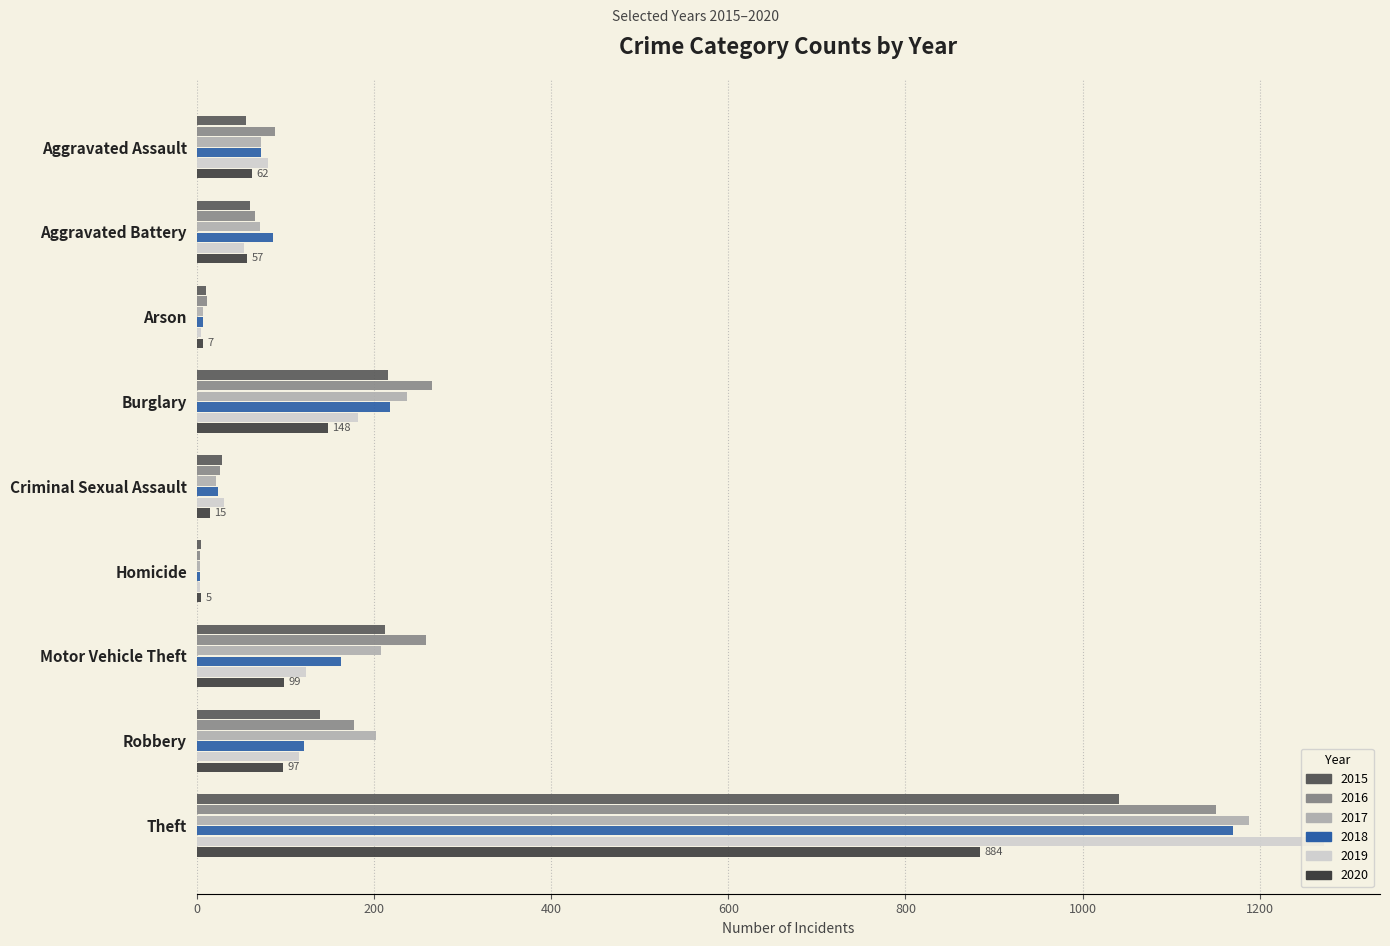

Which series changed the most between Aggravated Battery and Motor Vehicle Theft?

2016